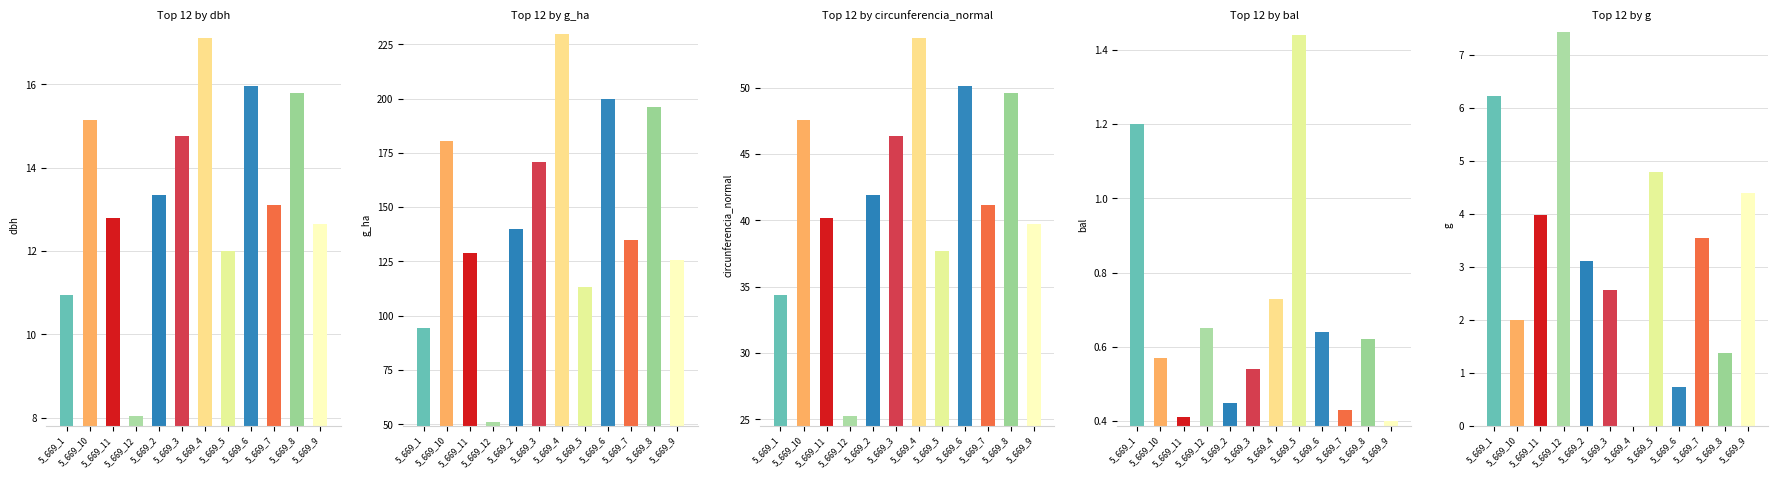

What is the spread (max minus min) of values at 5_669_9?

125.3